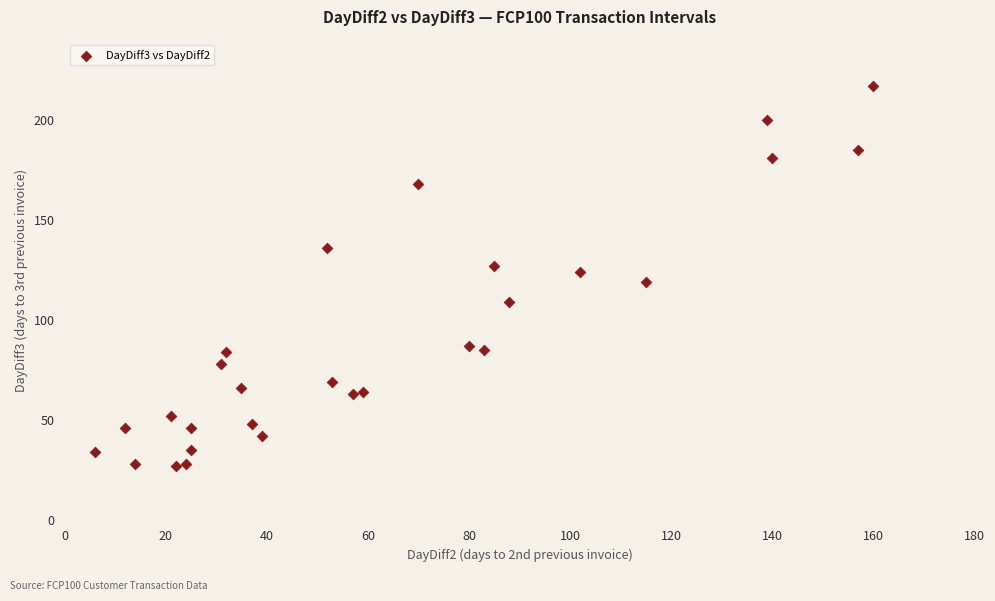

What is the range of X values (max minus min)?

154